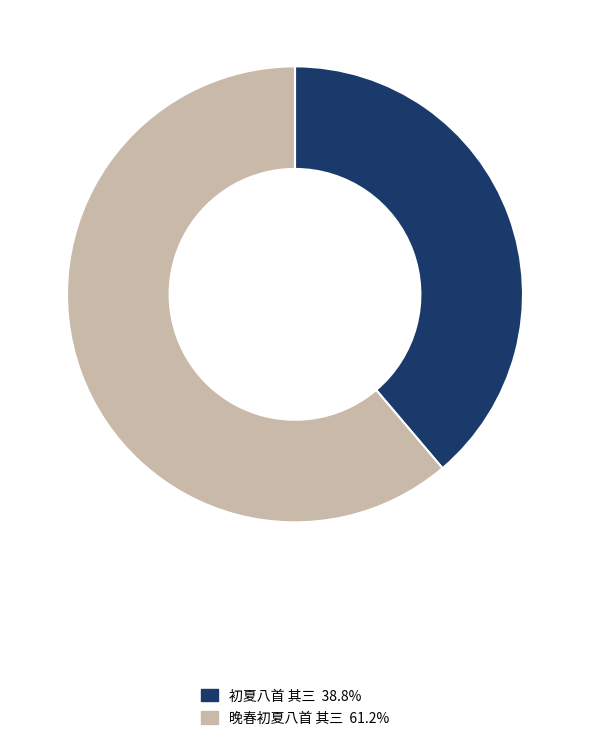

Which slice is the largest?

晚春初夏八首 其三